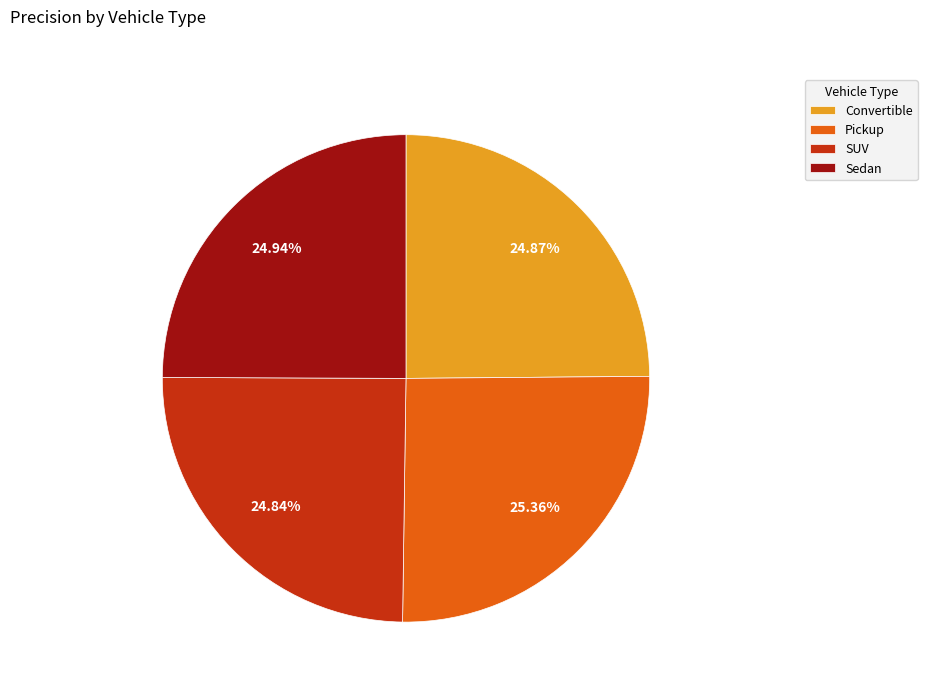

Do Convertible and Sedan together represent more than half of the pie?

No